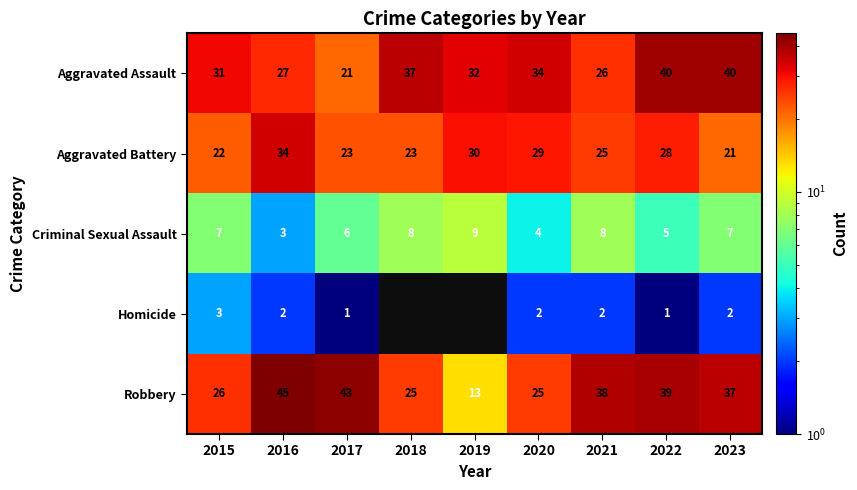

What is the difference between the second highest and second lowest values in the Aggravated Battery series?

8